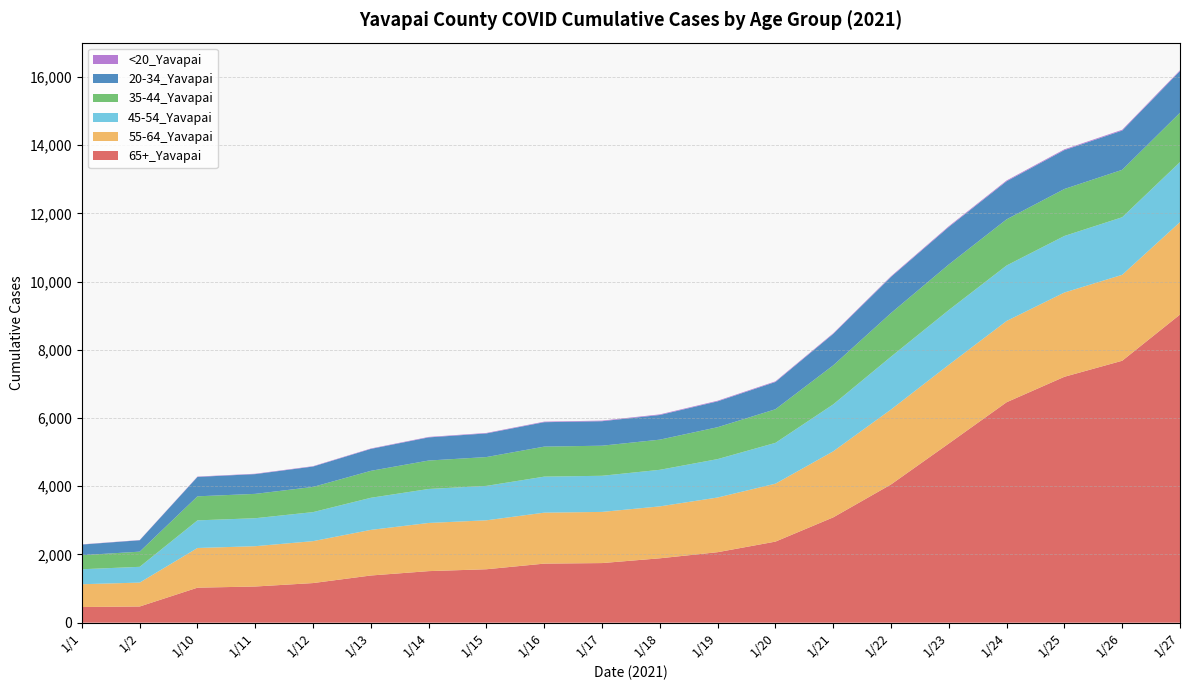

Reading right to left, list all the values displayed in this chart.

65+_Yavapai: 1/27=9032	1/26=7678	1/25=7208	1/24=6462	1/23=5252	1/22=4052	1/21=3087	1/20=2376	1/19=2066	1/18=1887	1/17=1747	1/16=1731	1/15=1566	1/14=1511	1/13=1383	1/12=1161	1/11=1060	1/10=1026	1/2=474	1/1=459
55-64_Yavapai: 1/27=2710	1/26=2519	1/25=2470	1/24=2382	1/23=2308	1/22=2197	1/21=1936	1/20=1698	1/19=1603	1/18=1522	1/17=1500	1/16=1494	1/15=1435	1/14=1412	1/13=1337	1/12=1229	1/11=1182	1/10=1163	1/2=701	1/1=668
45-54_Yavapai: 1/27=1760	1/26=1688	1/25=1658	1/24=1627	1/23=1605	1/22=1549	1/21=1376	1/20=1197	1/19=1126	1/18=1072	1/17=1059	1/16=1056	1/15=1009	1/14=996	1/13=941	1/12=851	1/11=820	1/10=810	1/2=462	1/1=439
35-44_Yavapai: 1/27=1446	1/26=1390	1/25=1377	1/24=1353	1/23=1336	1/22=1279	1/21=1144	1/20=985	1/19=935	1/18=884	1/17=882	1/16=880	1/15=845	1/14=834	1/13=790	1/12=738	1/11=714	1/10=705	1/2=445	1/1=412
20-34_Yavapai: 1/27=1222	1/26=1151	1/25=1140	1/24=1116	1/23=1099	1/22=1060	1/21=922	1/20=800	1/19=758	1/18=723	1/17=718	1/16=716	1/15=693	1/14=678	1/13=643	1/12=598	1/11=579	1/10=569	1/2=334	1/1=312
<20_Yavapai: 1/27=24	1/26=23	1/25=23	1/24=23	1/23=22	1/22=19	1/21=18	1/20=18	1/19=18	1/18=18	1/17=17	1/16=16	1/15=14	1/14=14	1/13=12	1/12=11	1/11=11	1/10=10	1/2=6	1/1=6